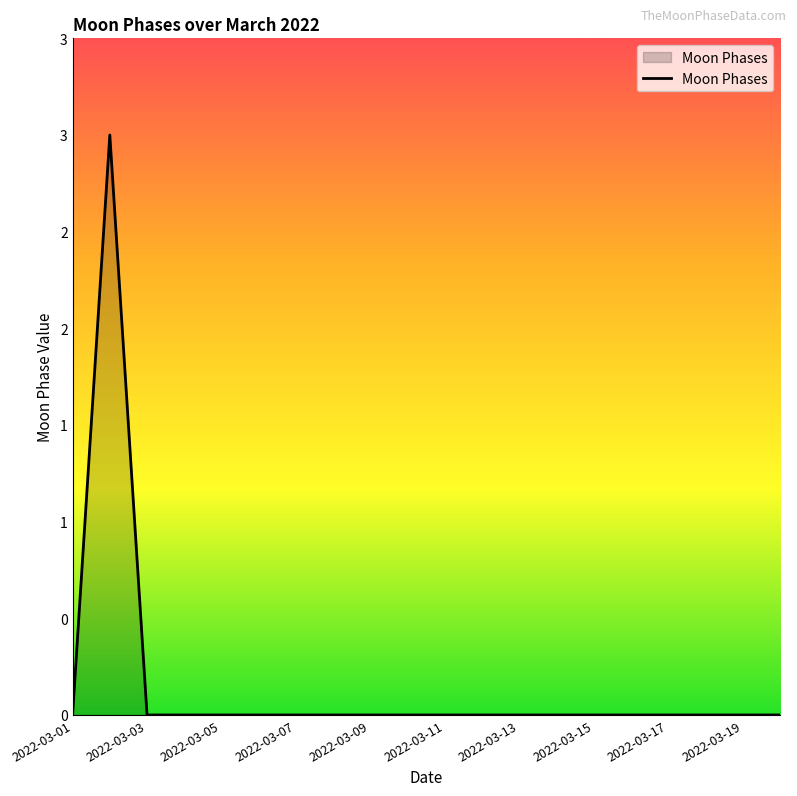

Is this an area chart (filled region under the line)?

Yes